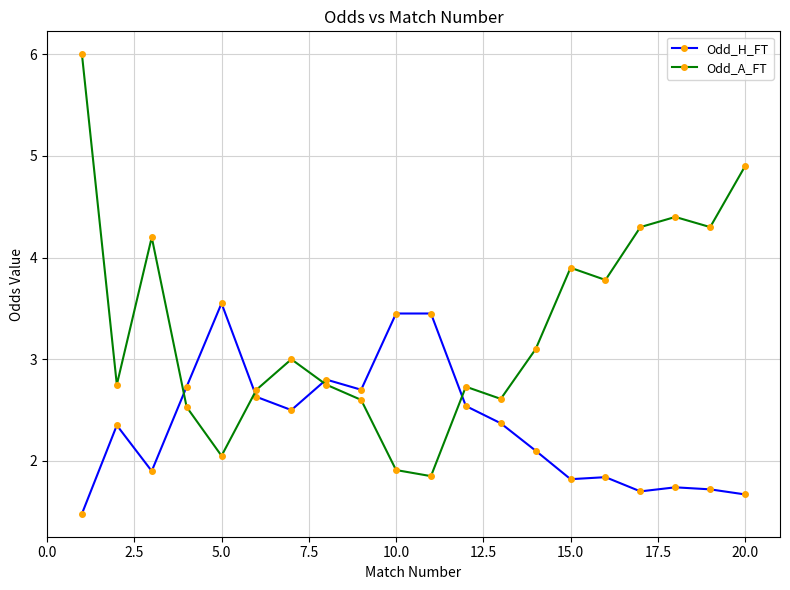

At how many categories does at least one series exceed 2?

20